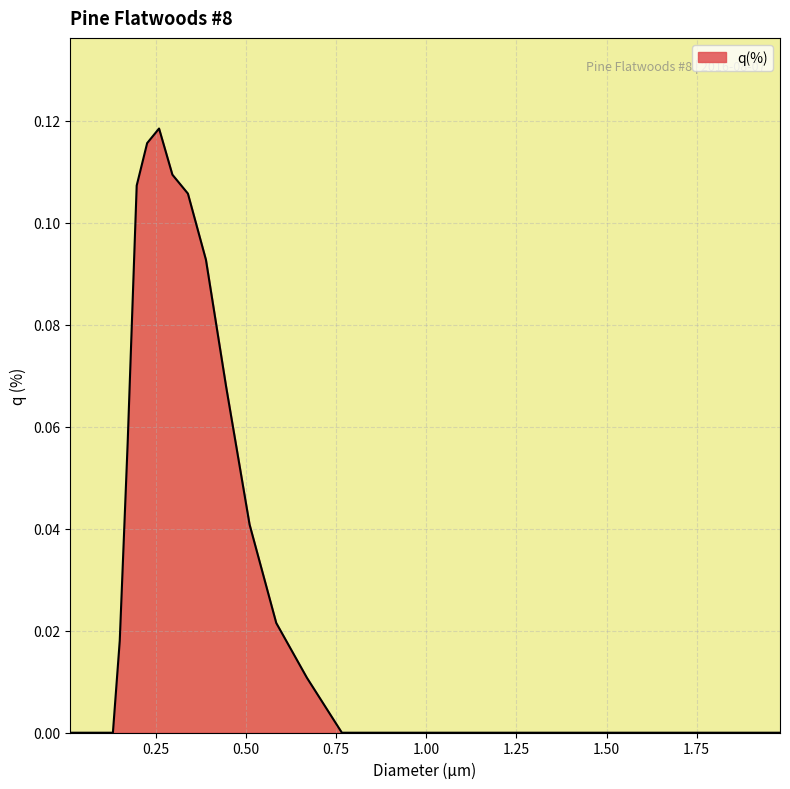

Does the chart display data point markers on the line(s)?

No